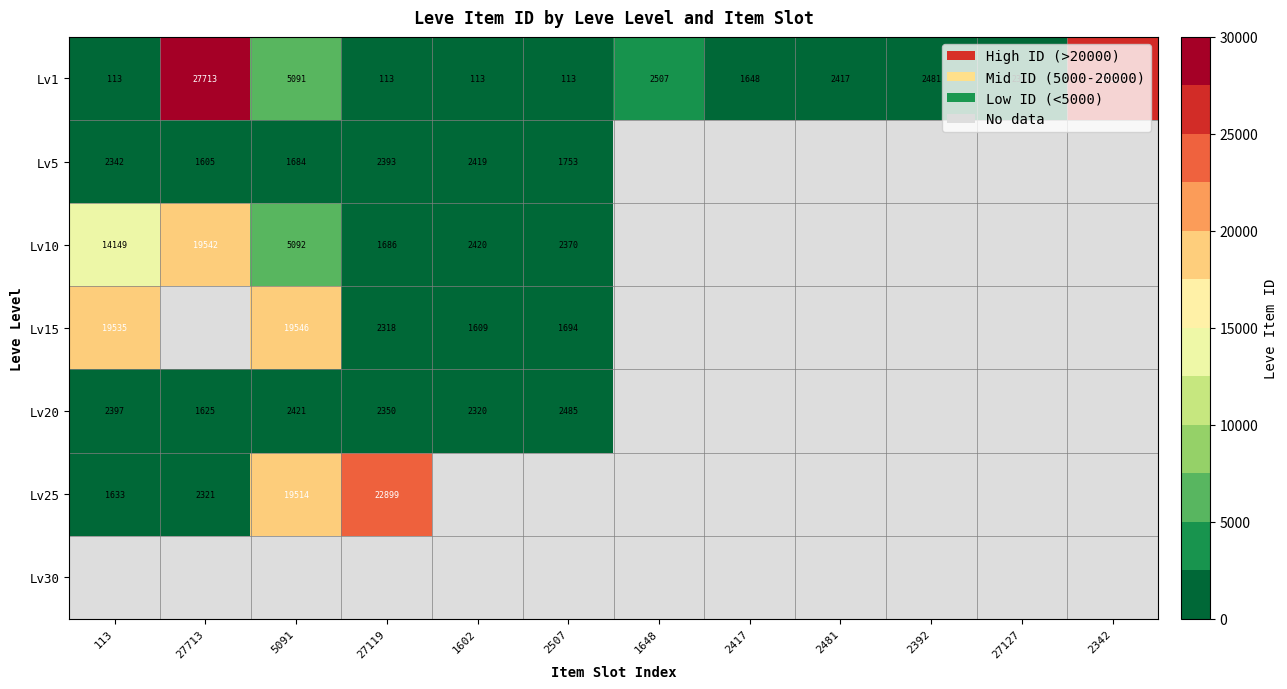

Is the value of Lv20 at 2507 greater than the value of Lv1 at 2392?

Yes